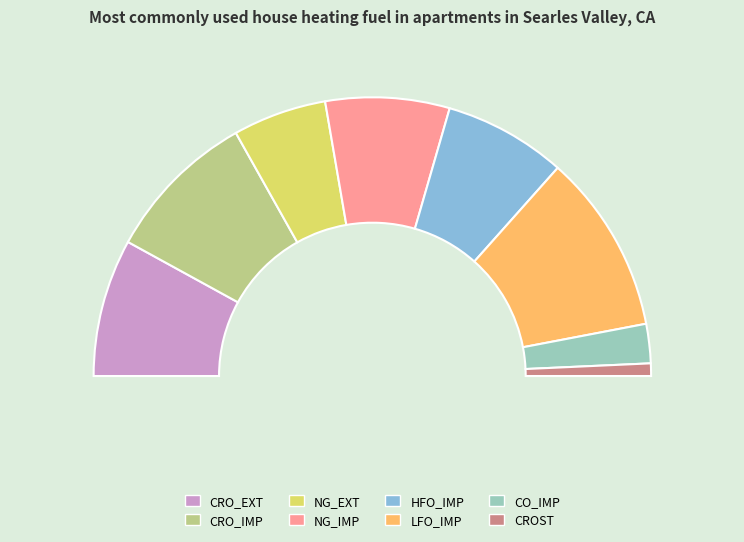

Which category has the biggest portion of the pie?

LFO_IMP